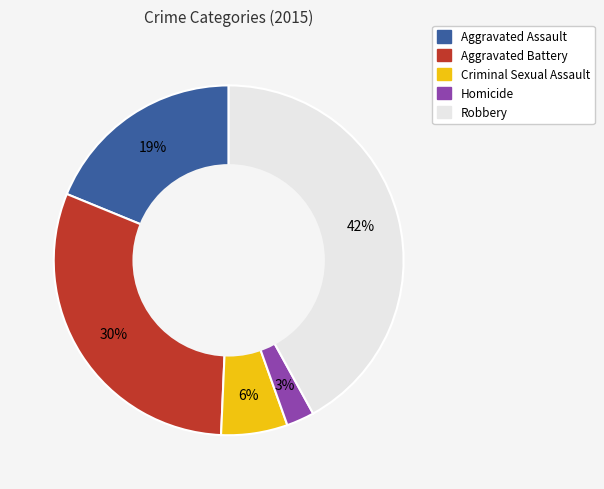

How many slices are in this pie chart?

5